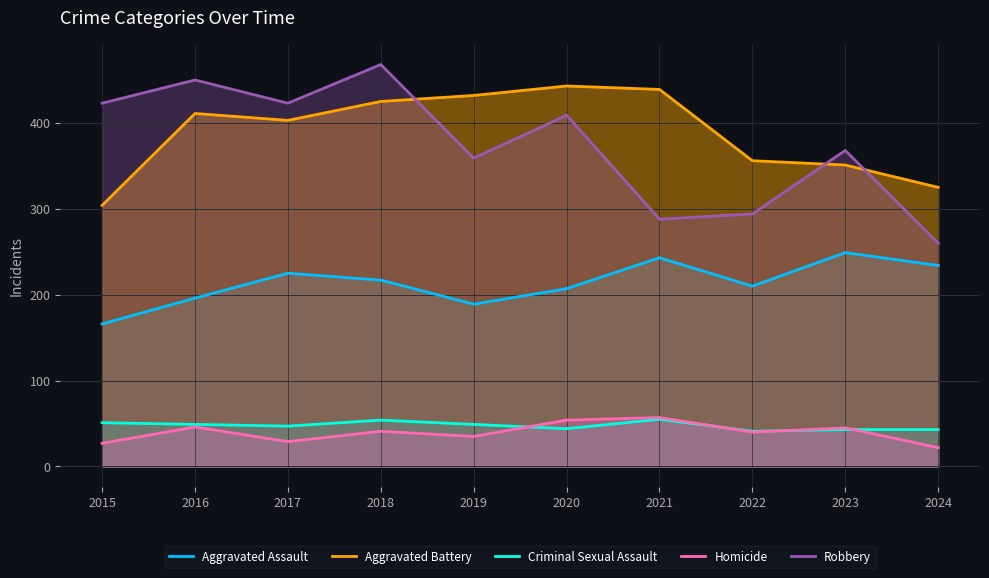

What is the difference between the Criminal Sexual Assault values at 2023 and 2020?

1